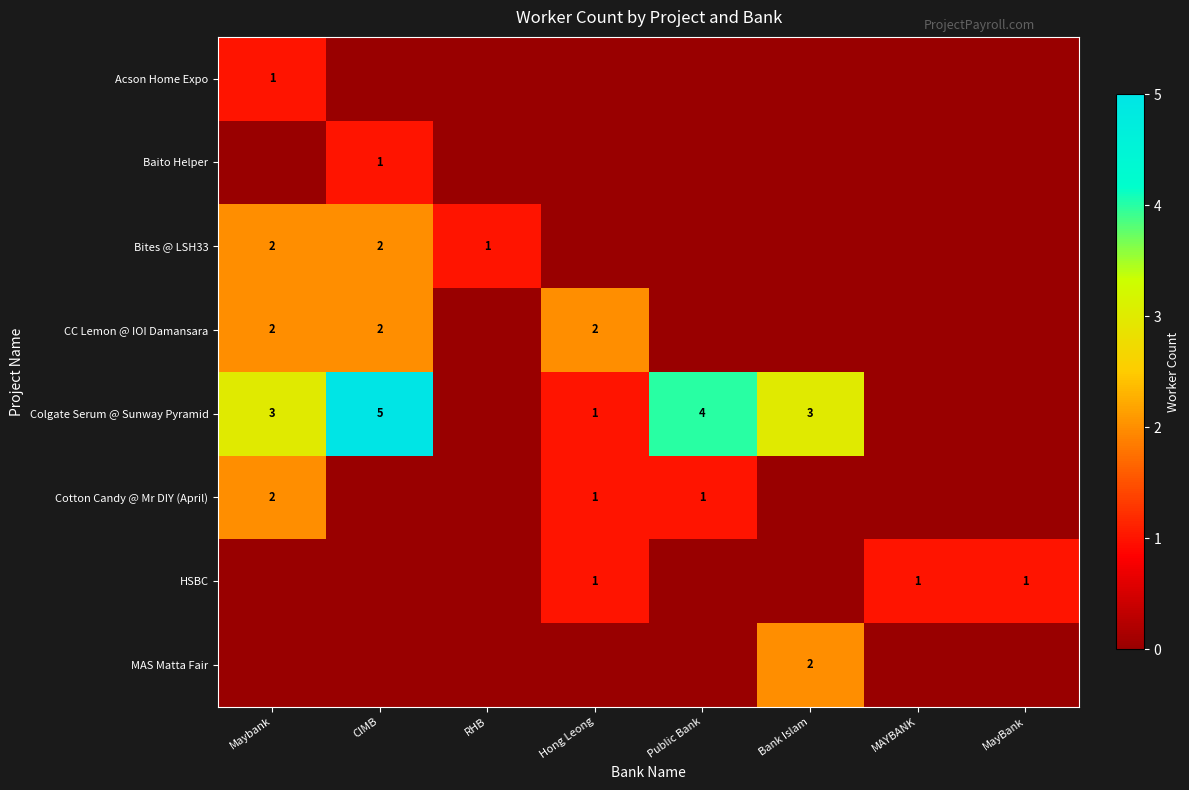

What is the sum of the Colgate Serum @ Sunway Pyramid values at Bank Islam and Maybank?

6